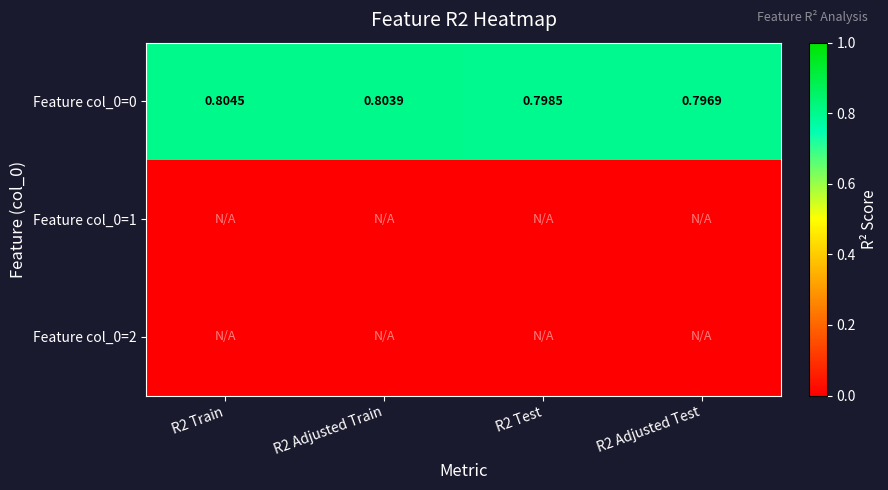

At which category is the sum across all series the highest?

R2 Train